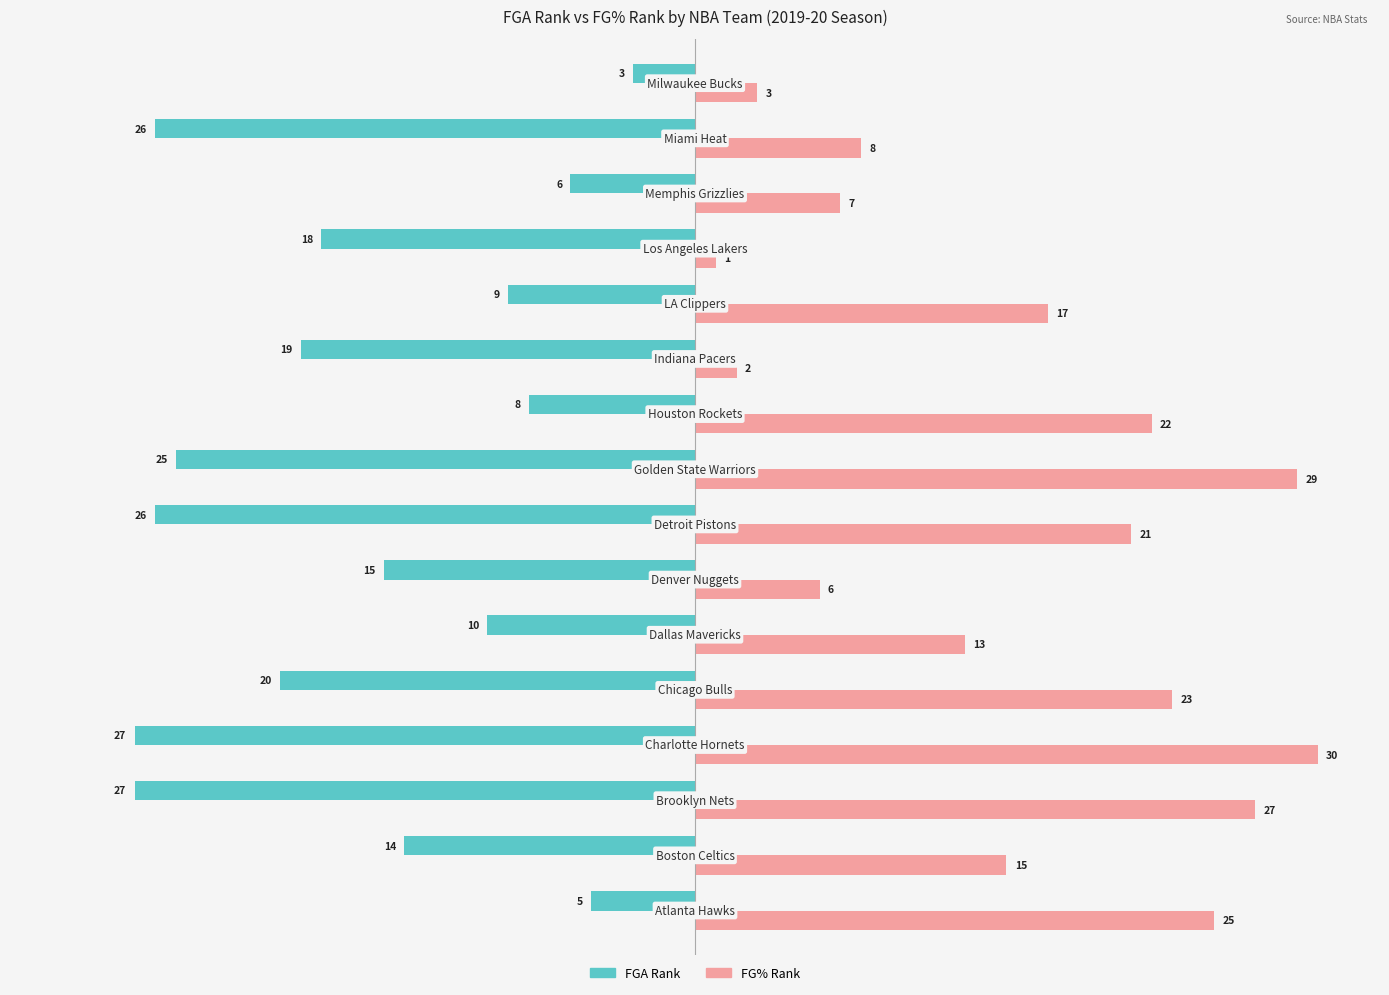

What is the difference between the maximum and minimum values in the FG% Rank series?

29